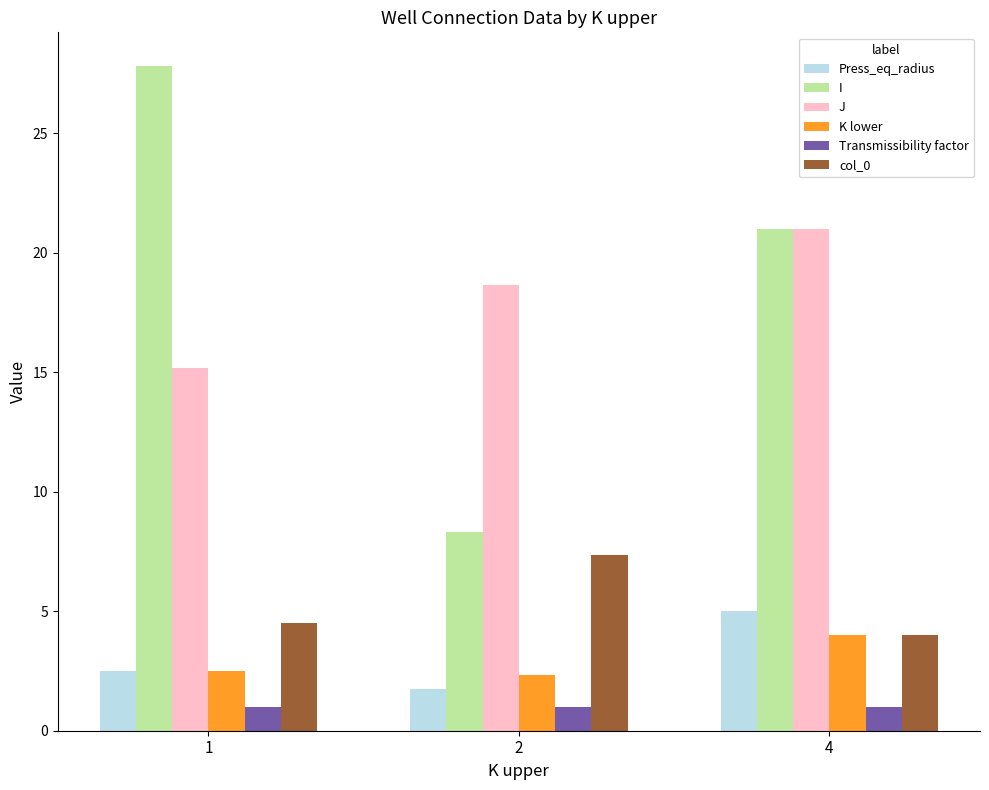

What is the average value of the I series?

19.1